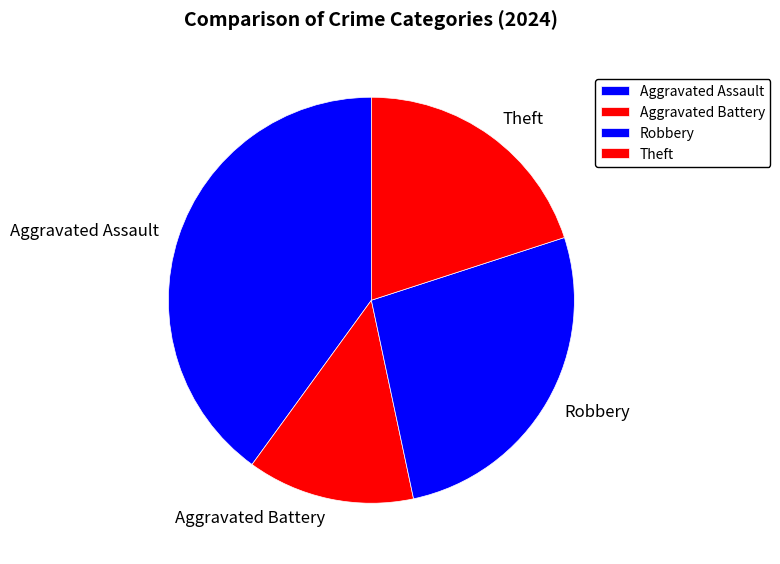

Rank the categories by value from highest to lowest.

Aggravated Assault, Robbery, Theft, Aggravated Battery